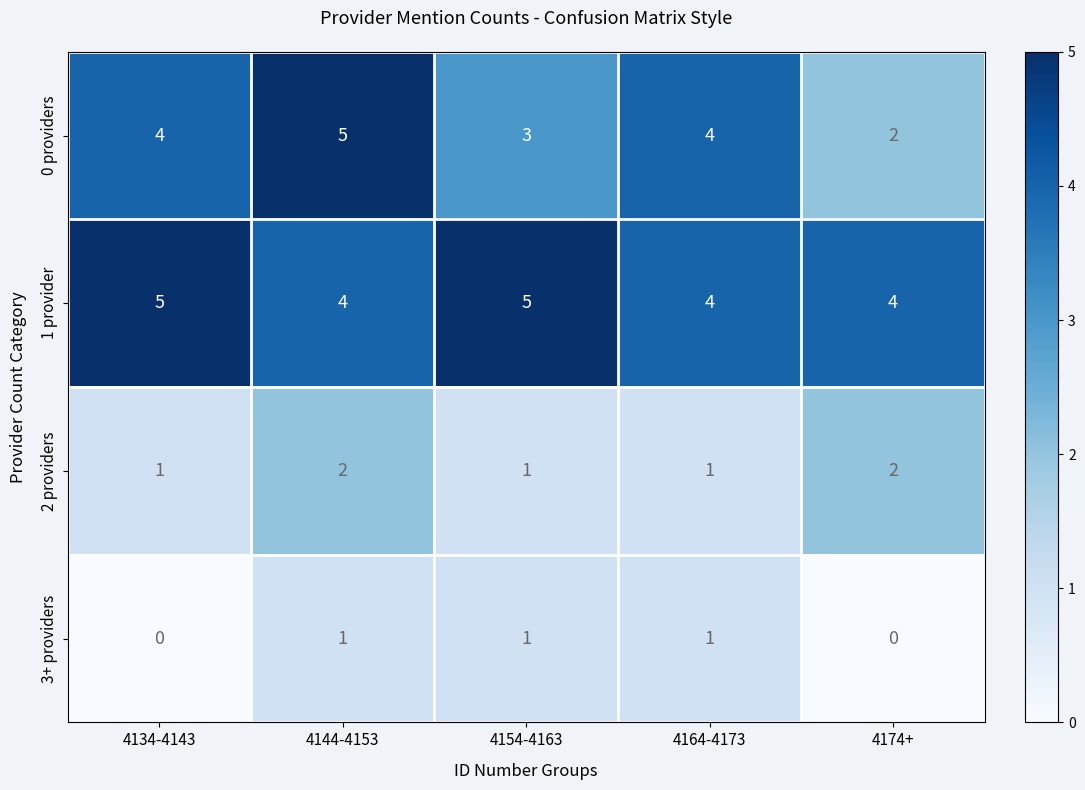

What is the sum of the 1 provider values at 4154-4163 and 4134-4143?

10